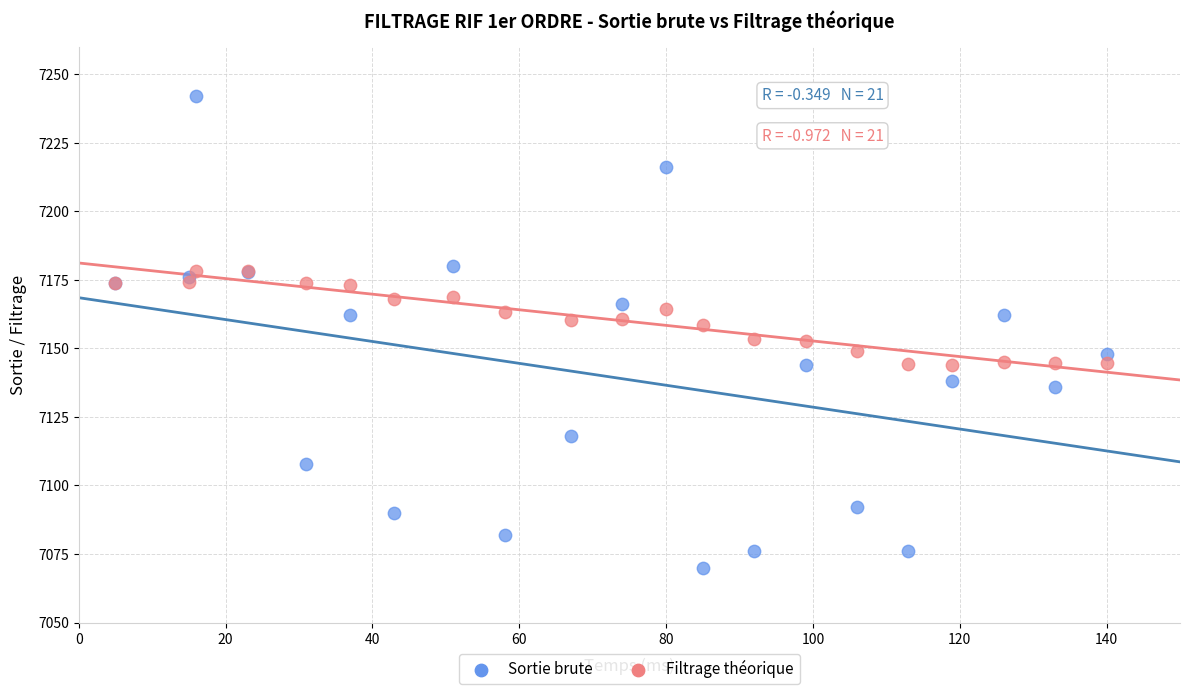

What is the X range (max minus min) for the scatter plot?

135.0